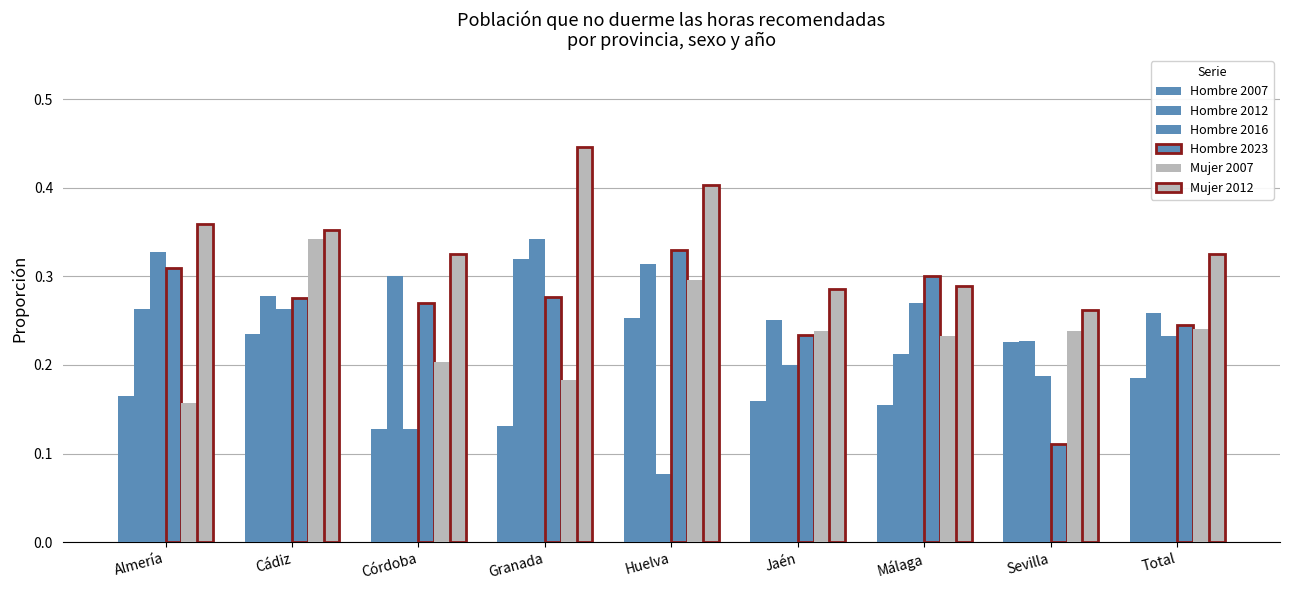

Does the chart contain stacked bars?

No